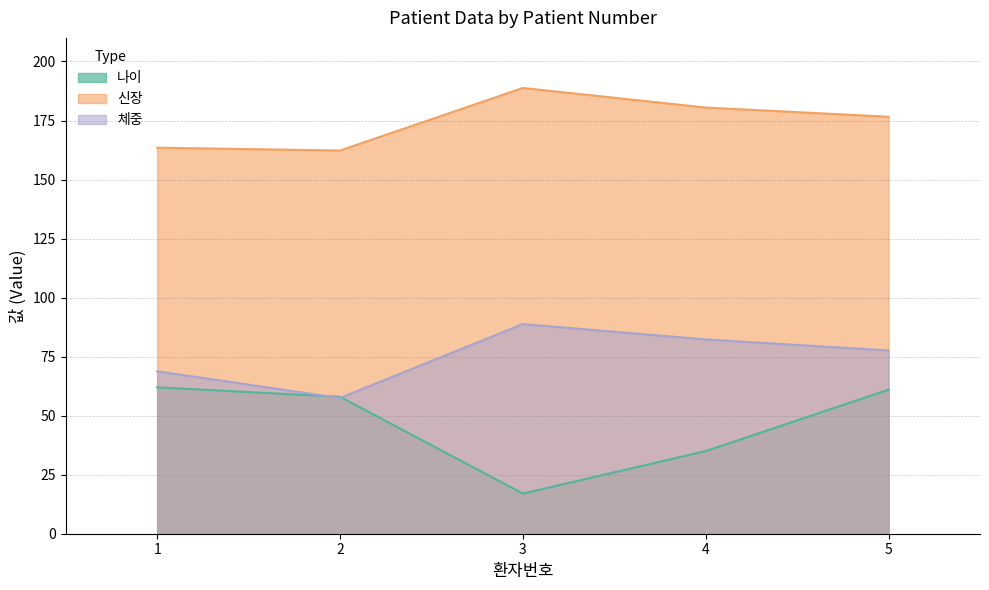

Which series changed the most between 2 and 5?

체중